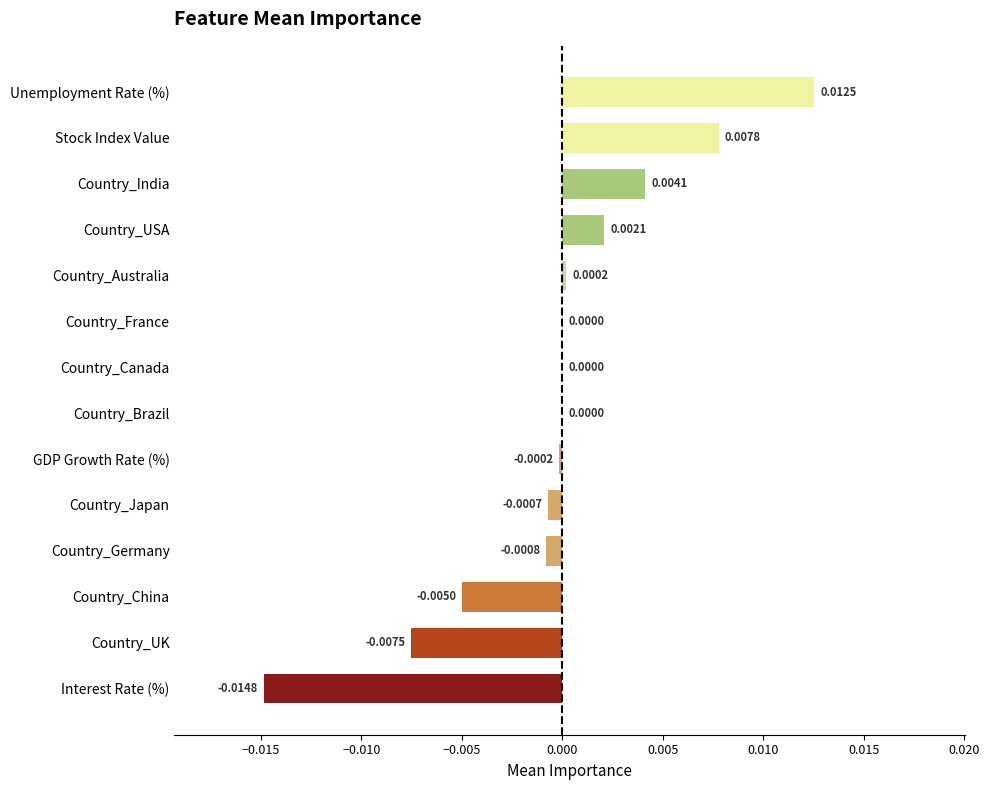

Which has a higher value, Country_Germany or GDP Growth Rate (%)?

GDP Growth Rate (%)